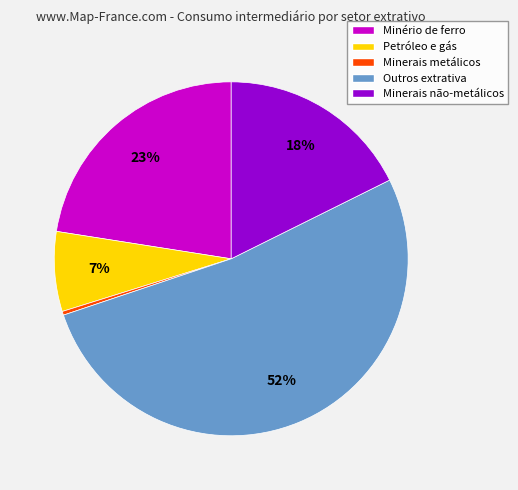

Approximately how many times larger is the value at Minerais não-metálicos compared to Minério de ferro?

0.8